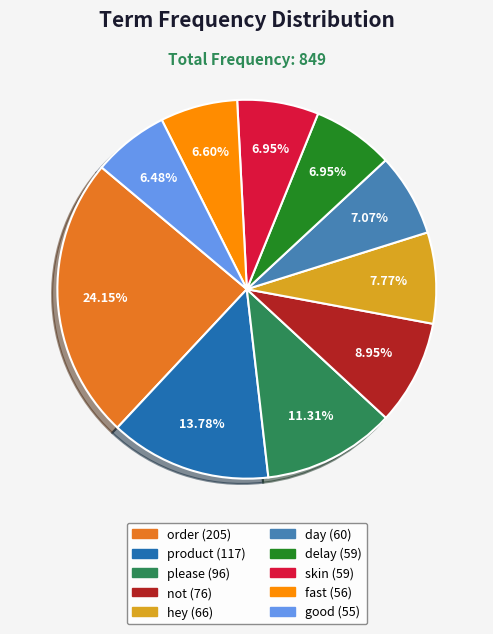

To the nearest percent, what is the average slice percentage?

10%